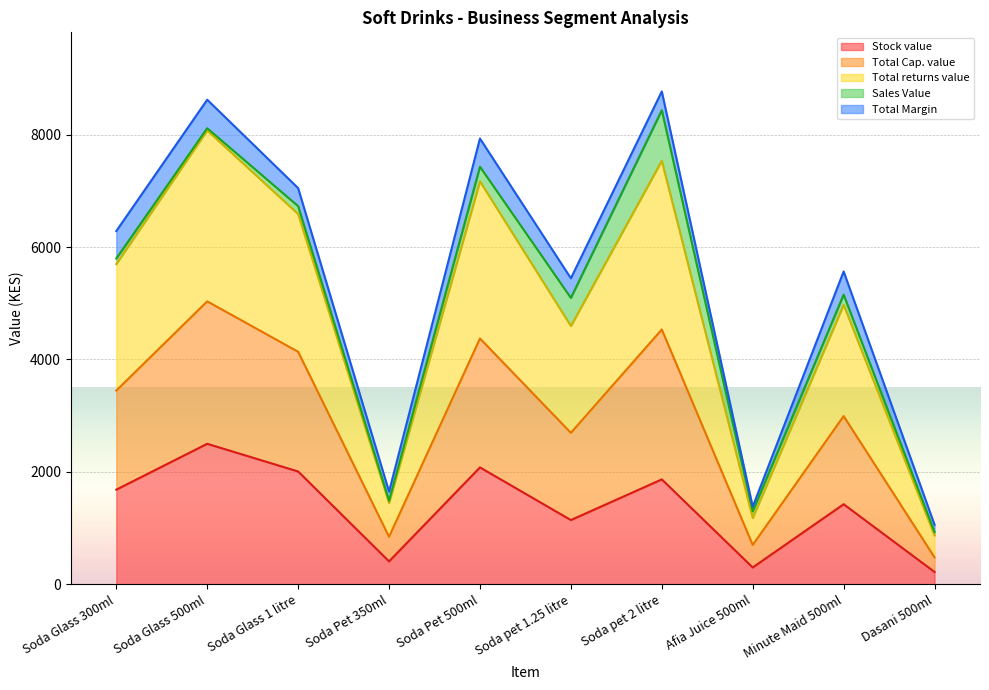

Does the chart display data point markers on the line(s)?

No